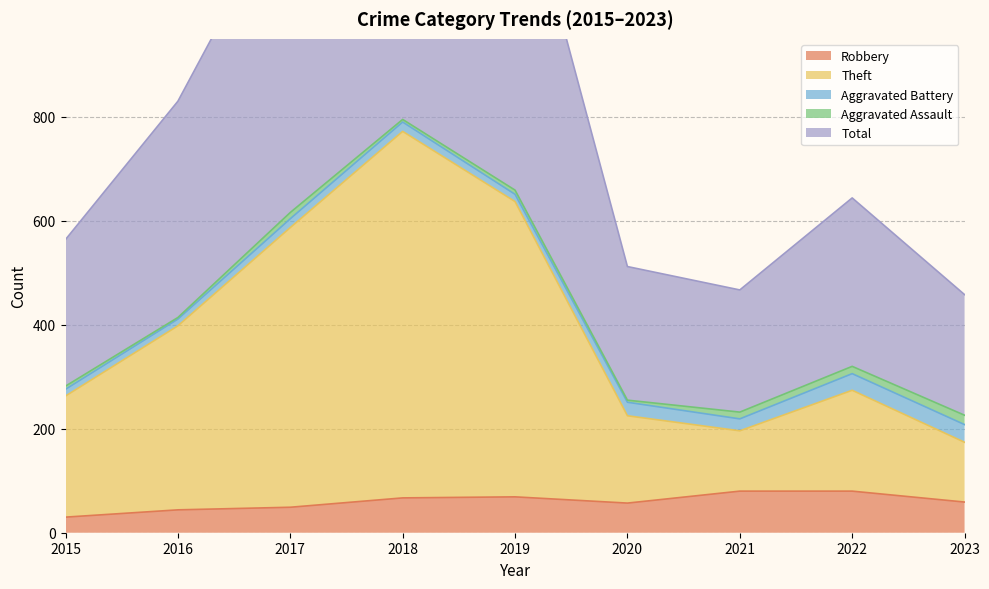

In Total, how many points are higher than both neighbors (excluding endpoints)?

2